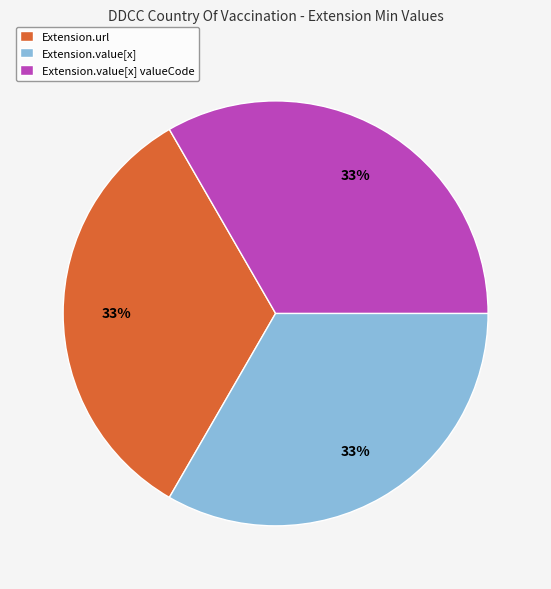

To the nearest percent, what is the average slice percentage?

33%